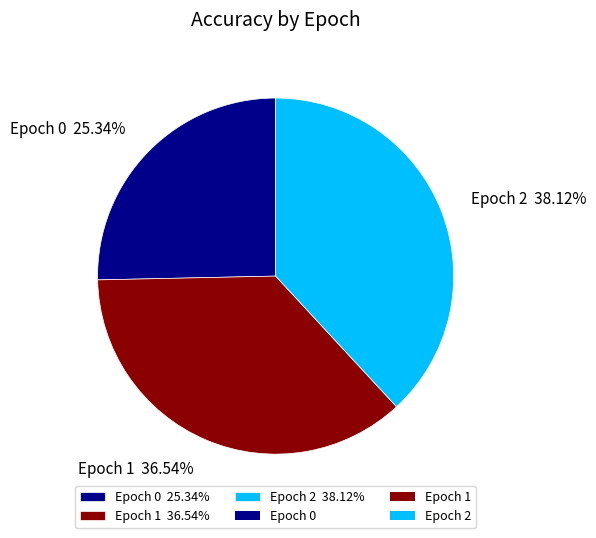

Is the sum of Epoch 1 36.54% and Epoch 2 38.12% greater than half?

Yes